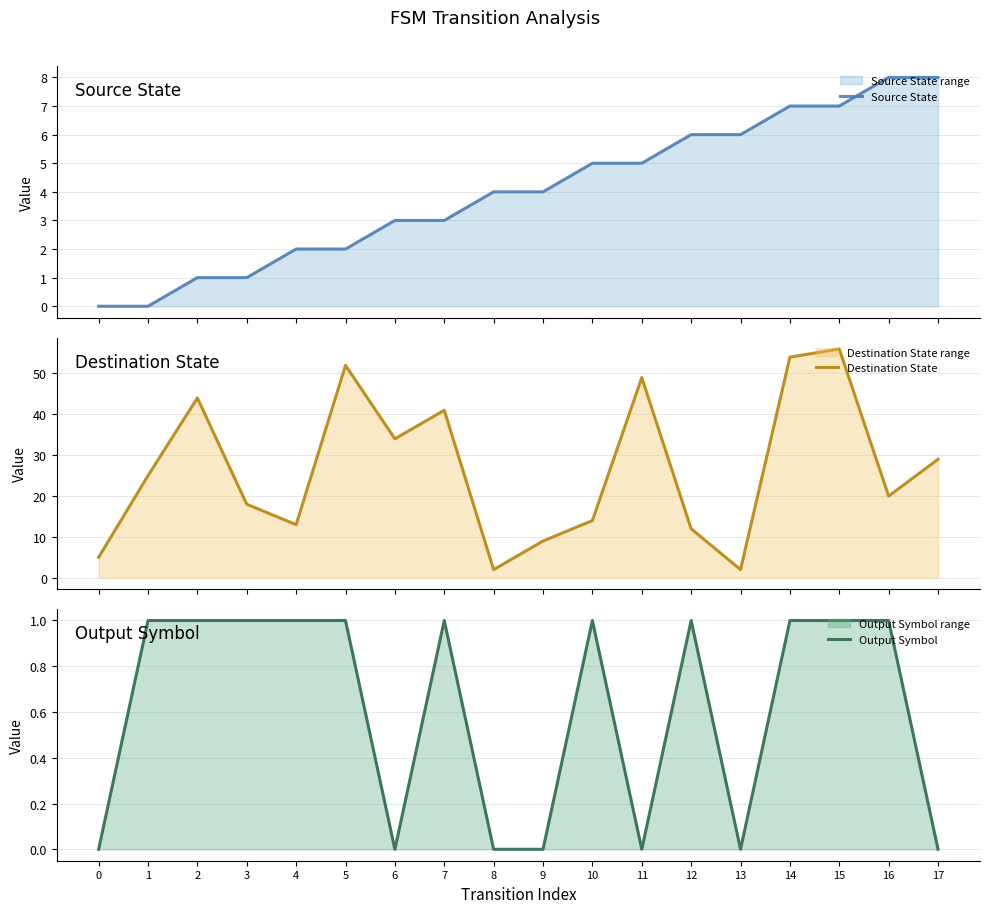

What is the difference between the Destination State values at 15 and 17?

27